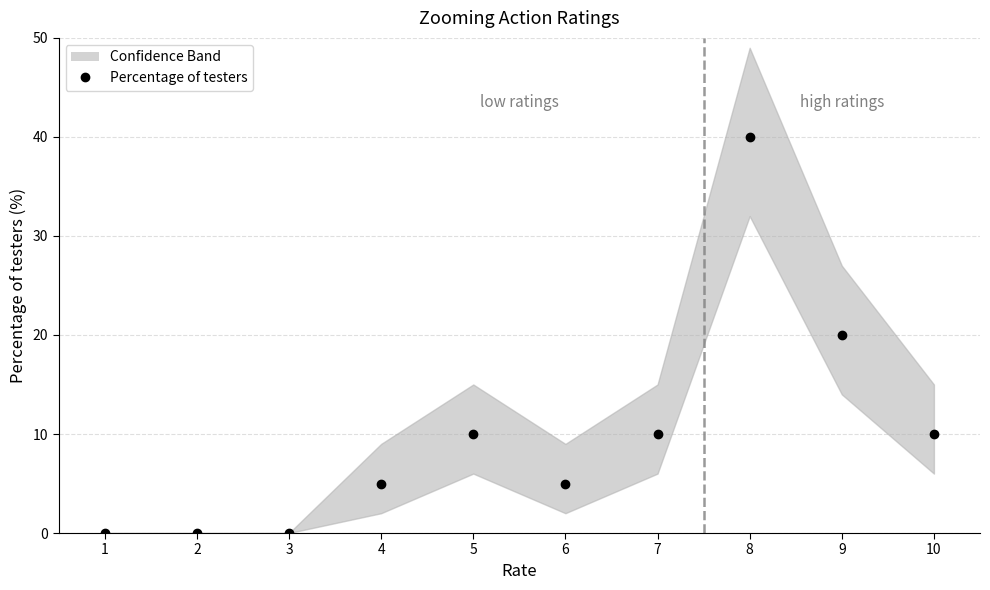

True or false: the data shows 0 at 1.

True